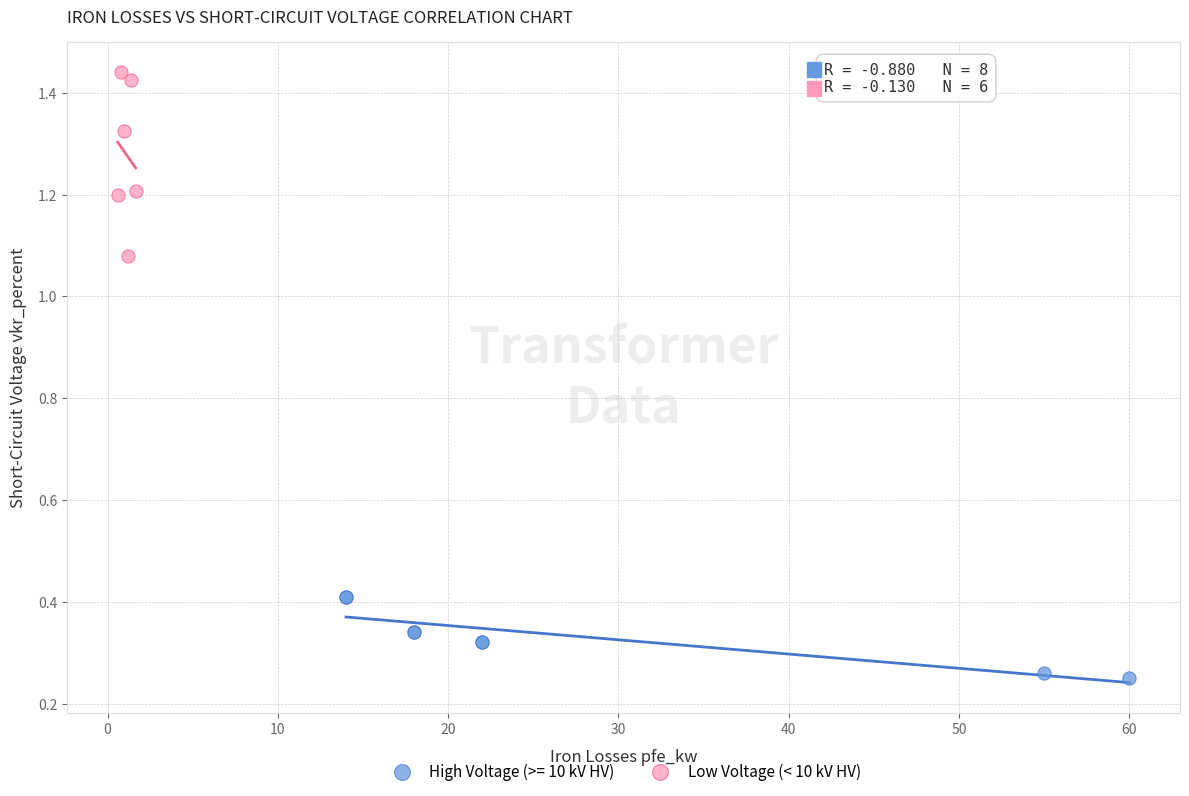

Which series contains the lowest Y value?

High Voltage (>= 10 kV HV)